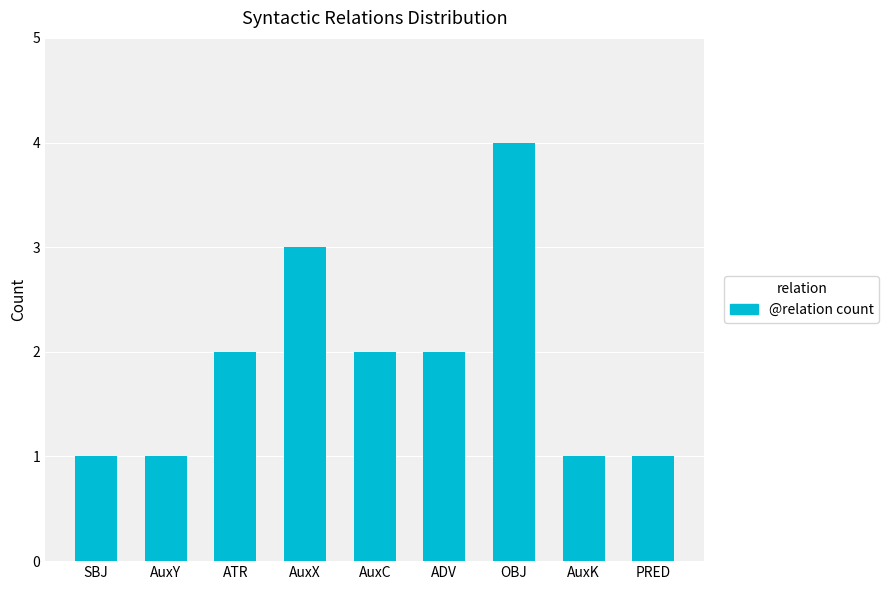

Is it true that the value at AuxX is 1?

False